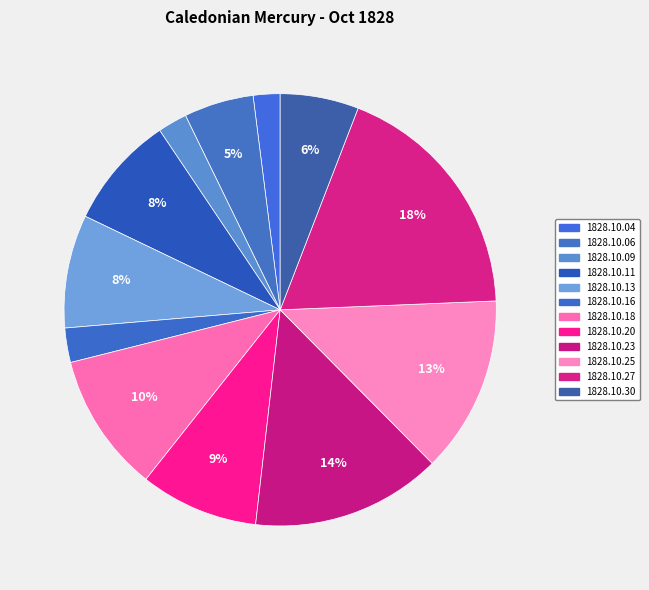

Is there a majority slice in this chart?

No